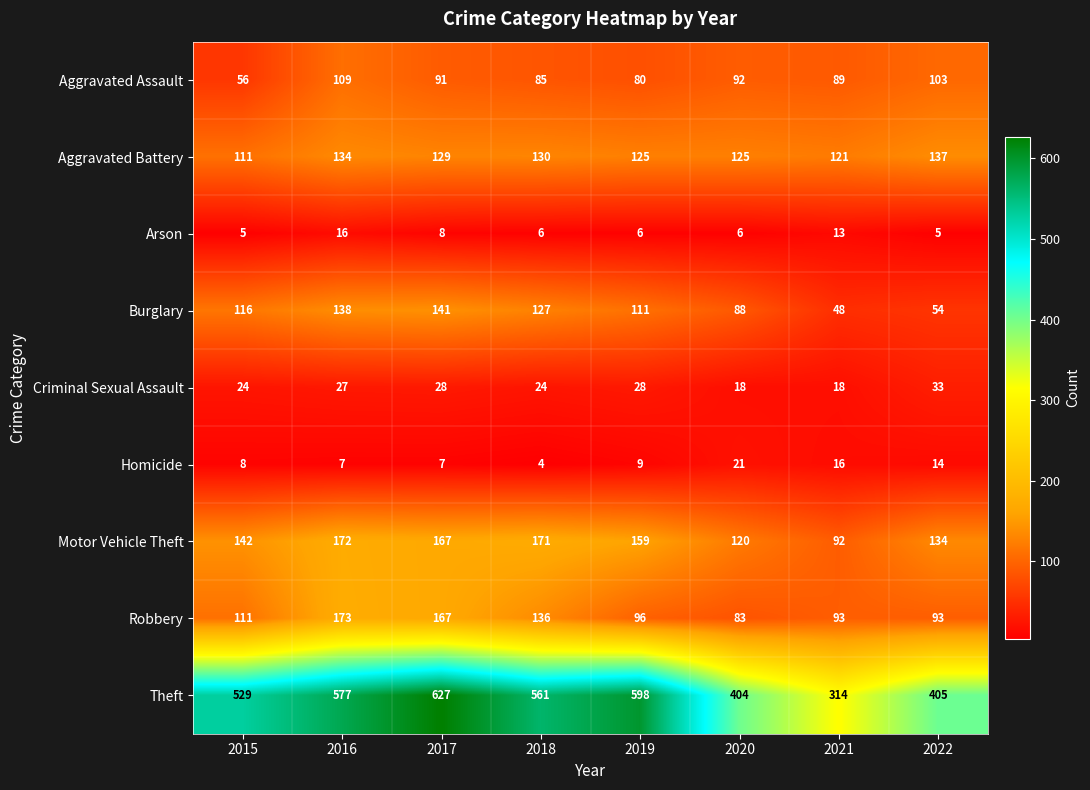

What is the approximate value of Arson at 2020?

6